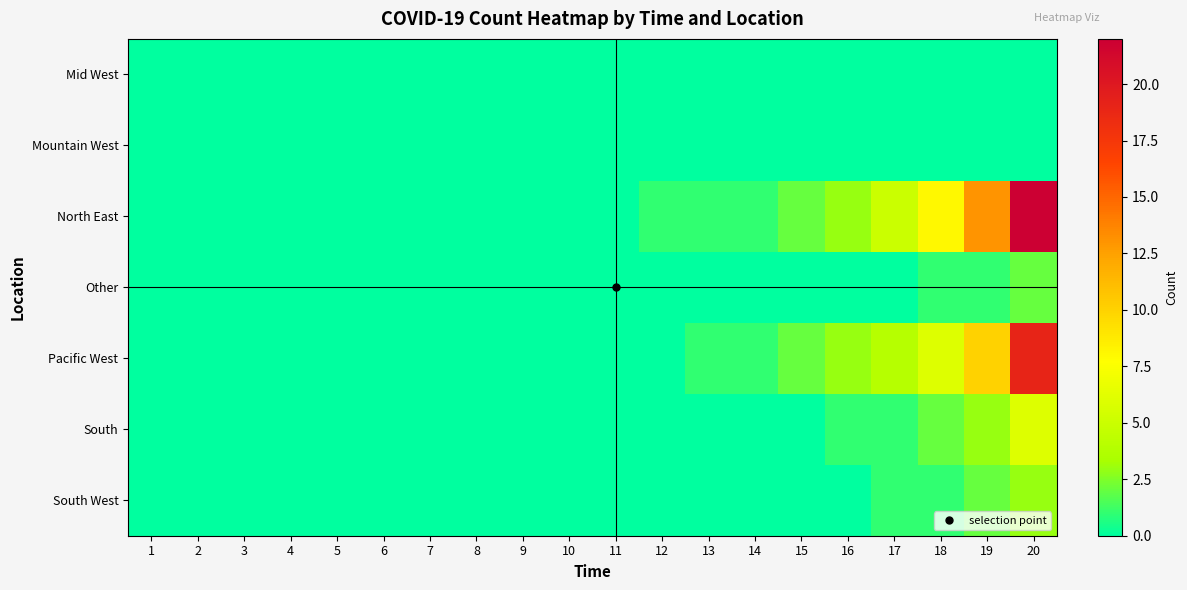

Reading left to right, list all the values displayed in this chart.

Mid West: 1=0	2=0	3=0	4=0	5=0	6=0	7=0	8=0	9=0	10=0	11=0	12=0	13=0	14=0	15=0	16=0	17=0	18=0	19=0	20=0
Mountain West: 1=0	2=0	3=0	4=0	5=0	6=0	7=0	8=0	9=0	10=0	11=0	12=0	13=0	14=0	15=0	16=0	17=0	18=0	19=0	20=0
North East: 1=0	2=0	3=0	4=0	5=0	6=0	7=0	8=0	9=0	10=0	11=0	12=1	13=1	14=1	15=2	16=3	17=5	18=8	19=13	20=22
Other: 1=0	2=0	3=0	4=0	5=0	6=0	7=0	8=0	9=0	10=0	11=0	12=0	13=0	14=0	15=0	16=0	17=0	18=1	19=1	20=2
Pacific West: 1=0	2=0	3=0	4=0	5=0	6=0	7=0	8=0	9=0	10=0	11=0	12=0	13=1	14=1	15=2	16=3	17=4	18=6	19=10	20=19
South: 1=0	2=0	3=0	4=0	5=0	6=0	7=0	8=0	9=0	10=0	11=0	12=0	13=0	14=0	15=0	16=1	17=1	18=2	19=3	20=6
South West: 1=0	2=0	3=0	4=0	5=0	6=0	7=0	8=0	9=0	10=0	11=0	12=0	13=0	14=0	15=0	16=0	17=1	18=1	19=2	20=3